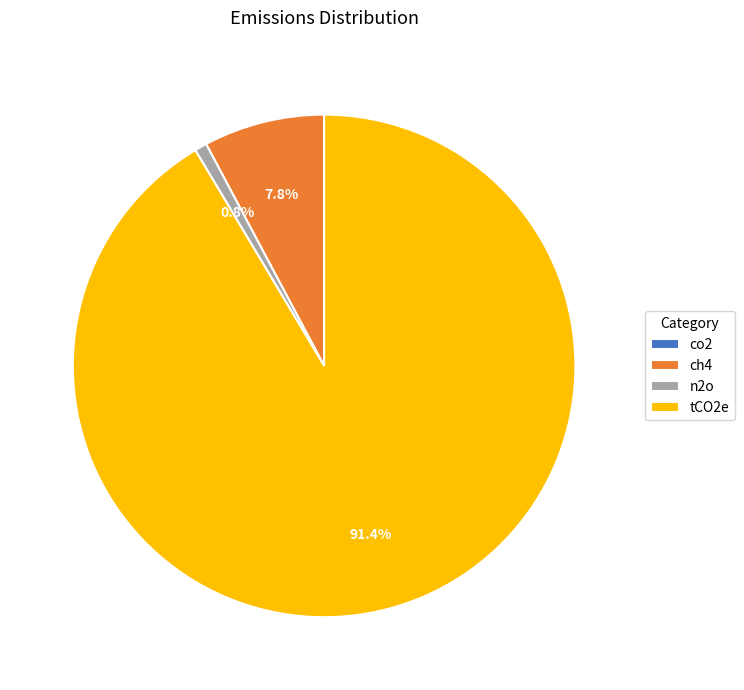

Which slice is the largest?

tCO2e